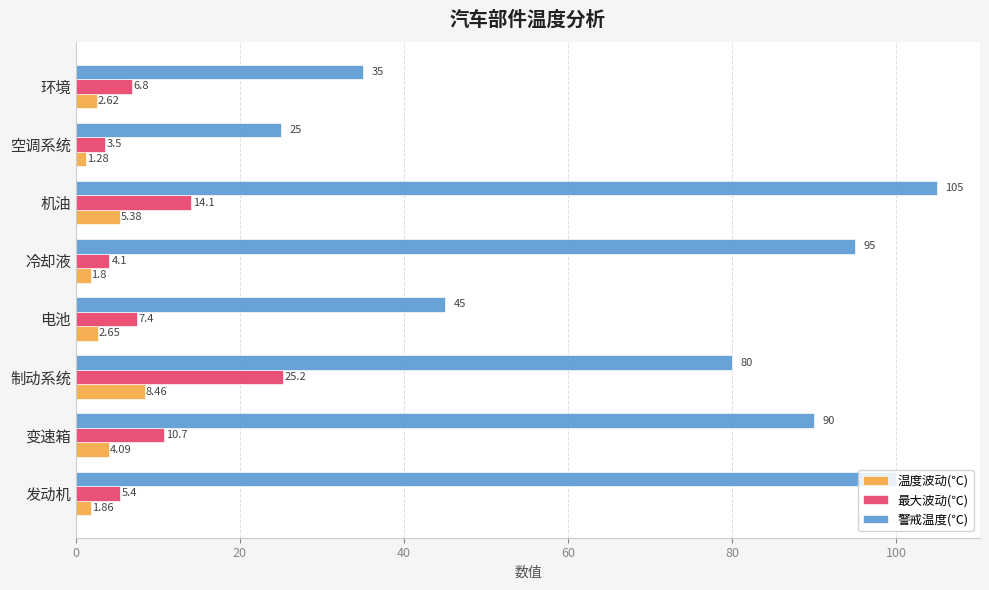

Rank the series by their maximum value, from lowest to highest.

温度波动(℃), 最大波动(℃), 警戒温度(℃)